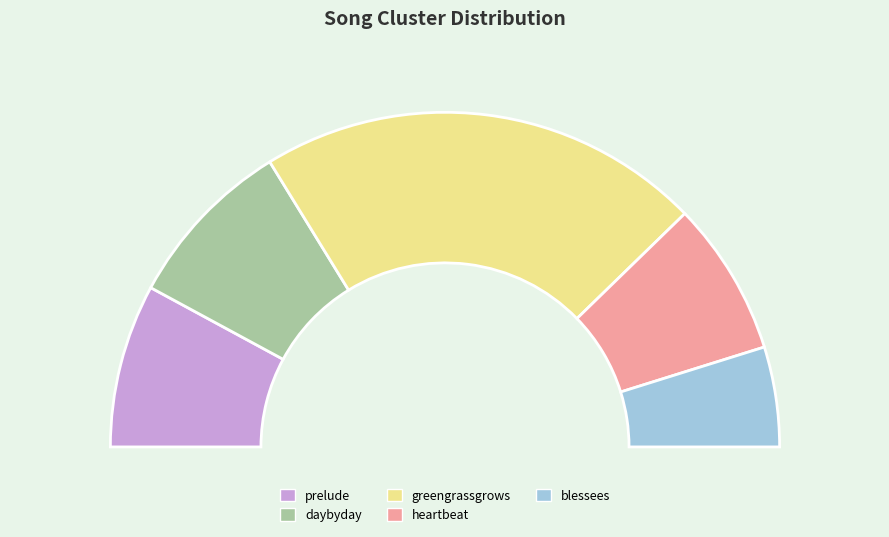

The greengrassgrows slice represents 43% of the pie. True or false?

True